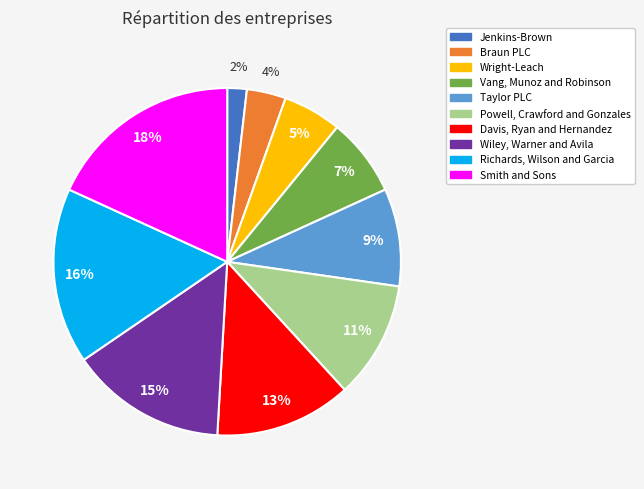

Is the sum of Taylor PLC and Braun PLC greater than half?

No